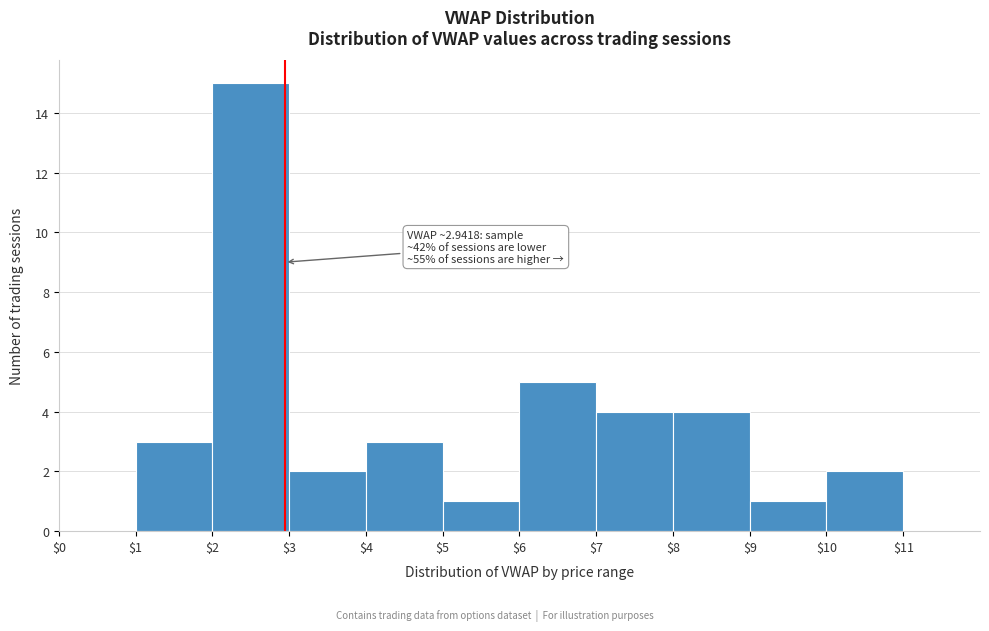

Which range on the x-axis has the tallest bar?

$2 to $3